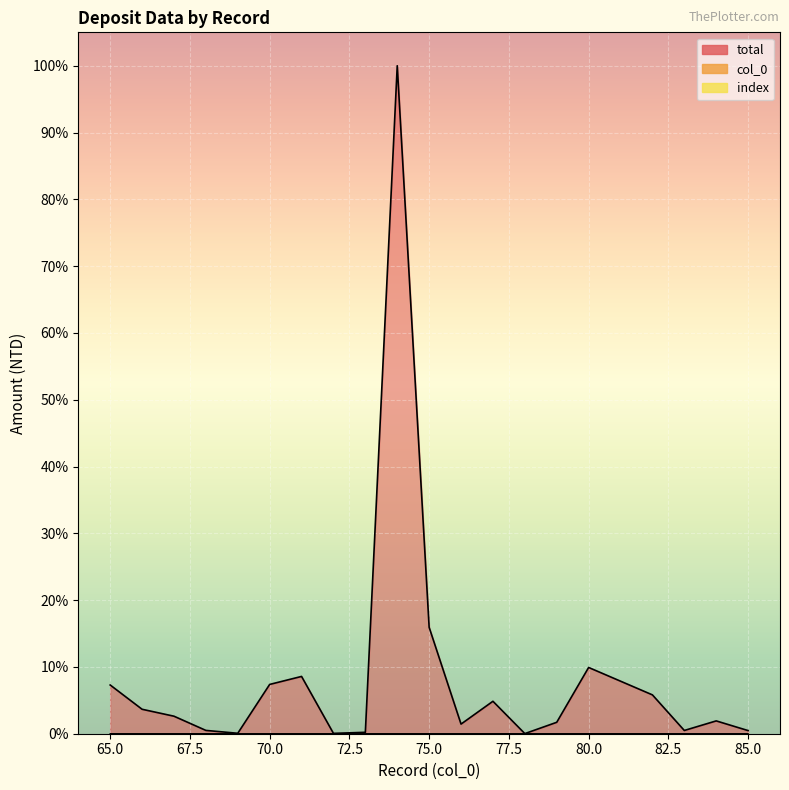

Which series has the largest total across all categories?

total